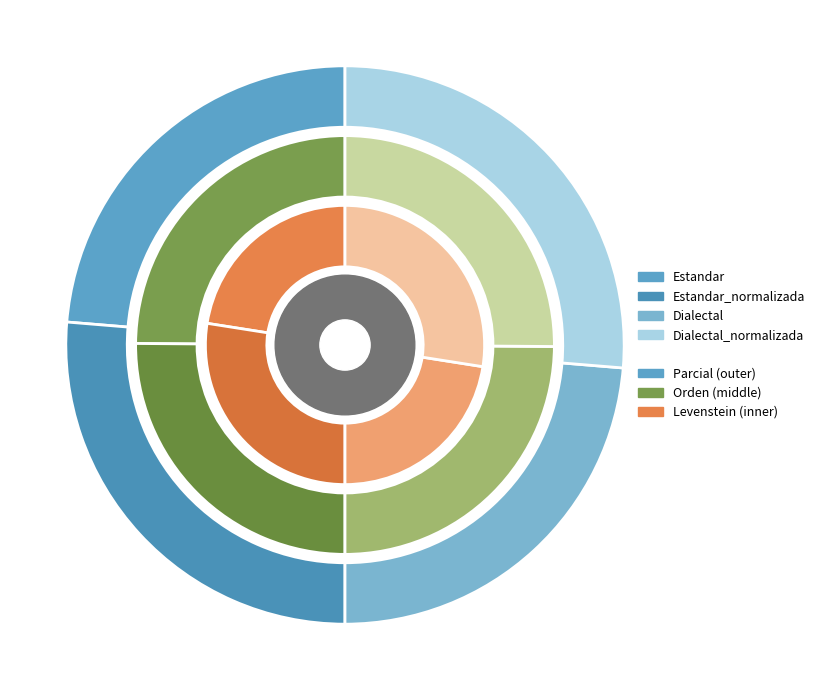

Is there a majority slice in this chart?

No